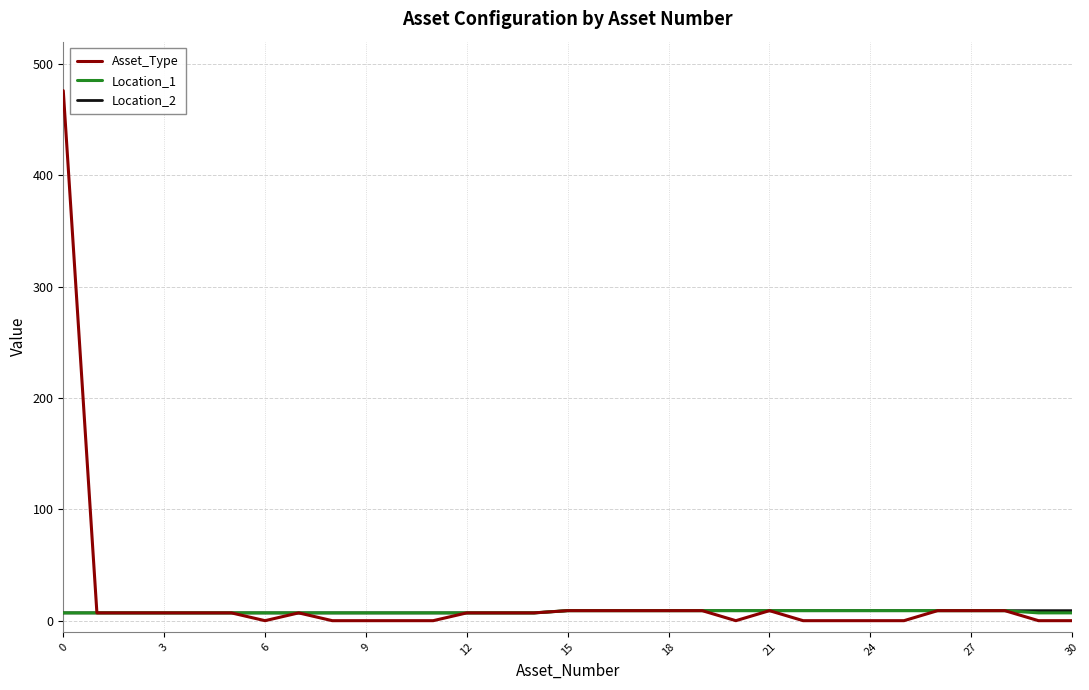

What is the greatest value displayed?

476